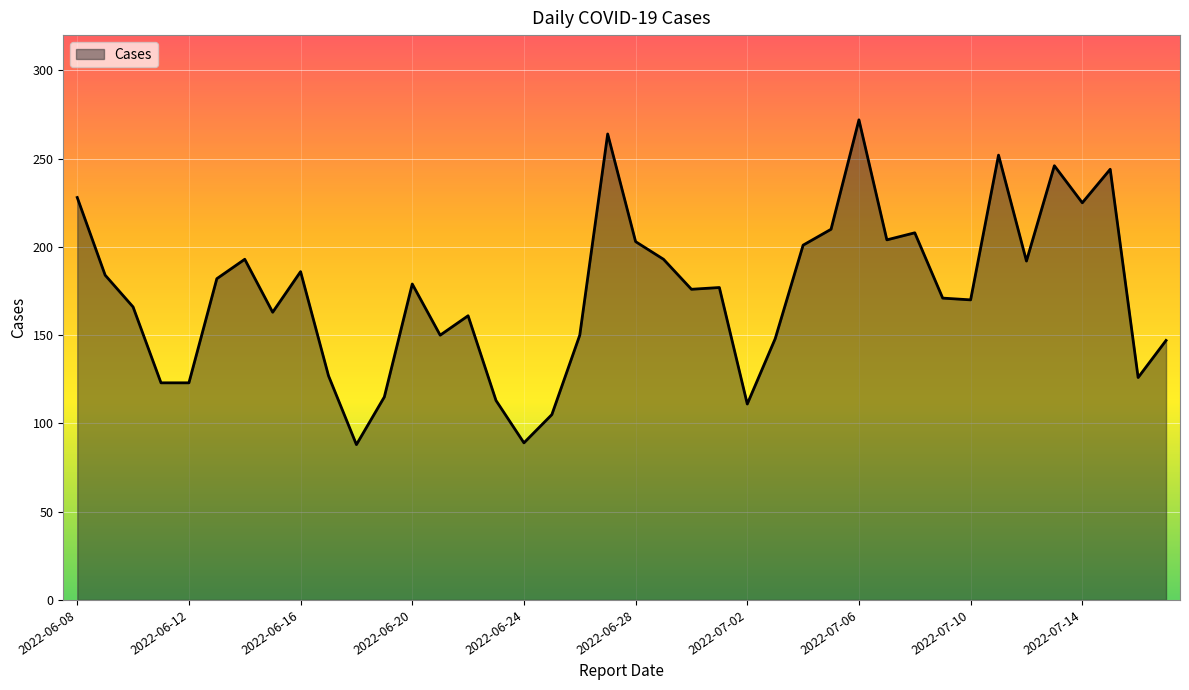

What is the difference between the maximum and minimum values?

184